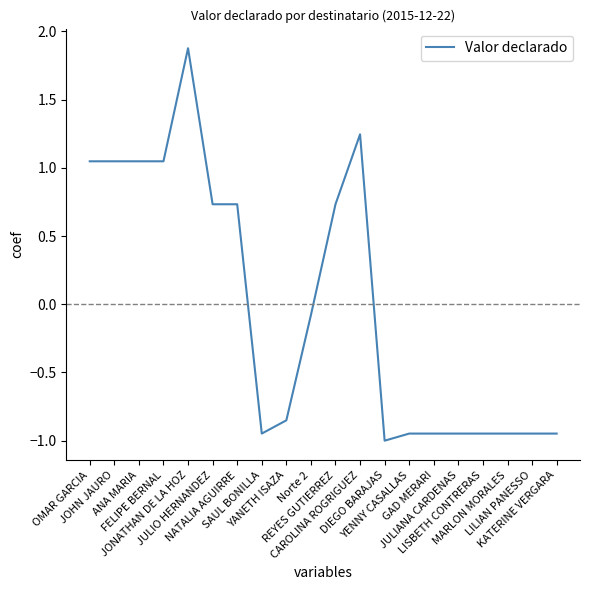

The value at SAUL BONILLA is -0.2. True or false?

False